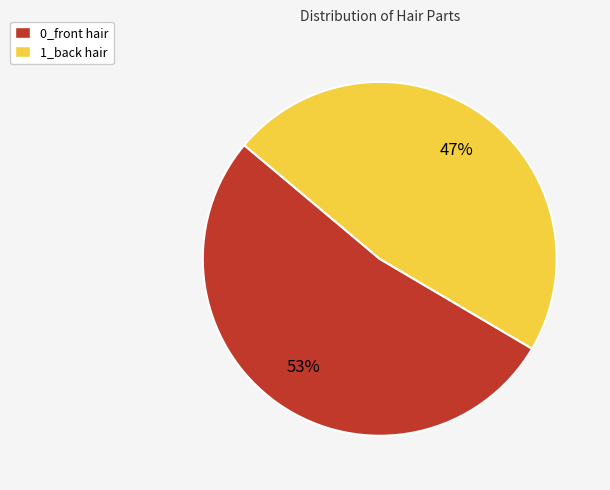

Rank the categories by value from highest to lowest.

0_front hair, 1_back hair